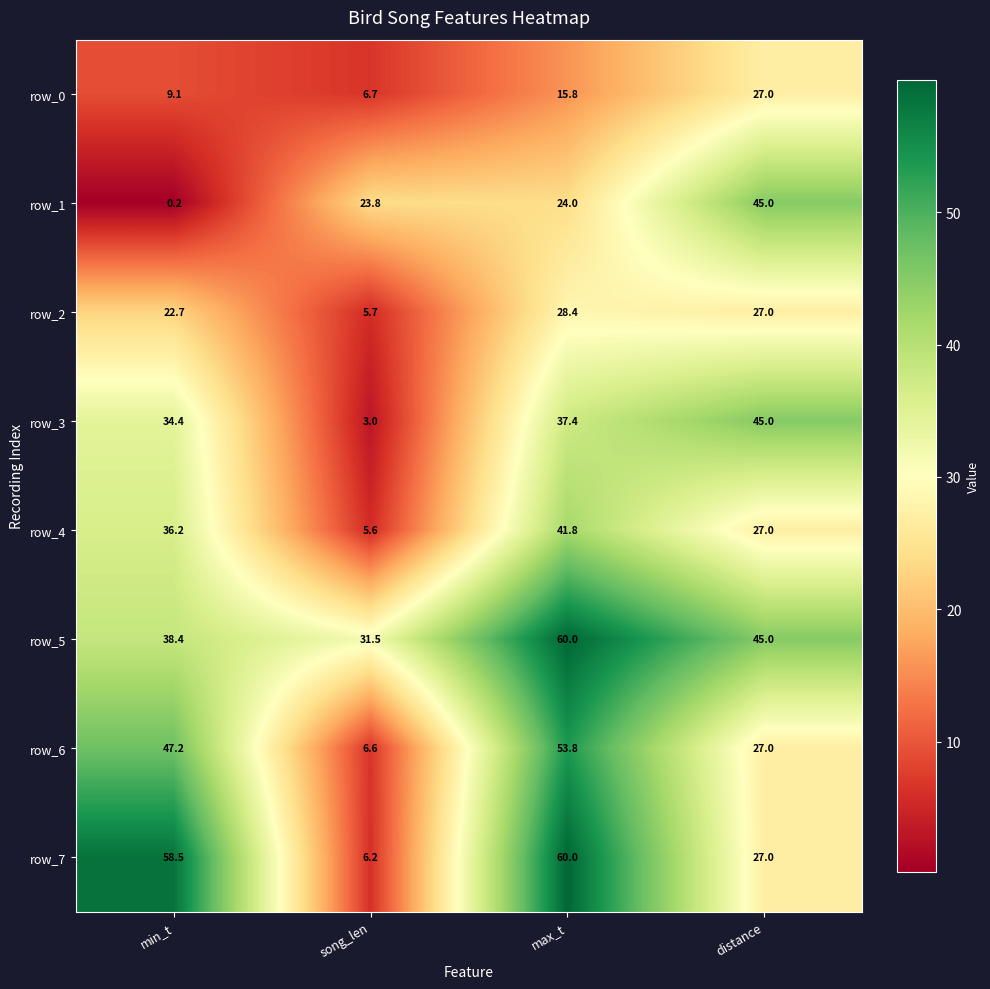

Reading right to left, transcribe all the data shown in this chart.

row_0: 27.0	15.8	6.7	9.1
row_1: 45.0	24.0	23.8	0.2
row_2: 27.0	28.4	5.7	22.7
row_3: 45.0	37.4	3.0	34.4
row_4: 27.0	41.8	5.6	36.2
row_5: 45.0	60.0	31.5	38.4
row_6: 27.0	53.8	6.6	47.2
row_7: 27.0	60.0	6.2	58.5